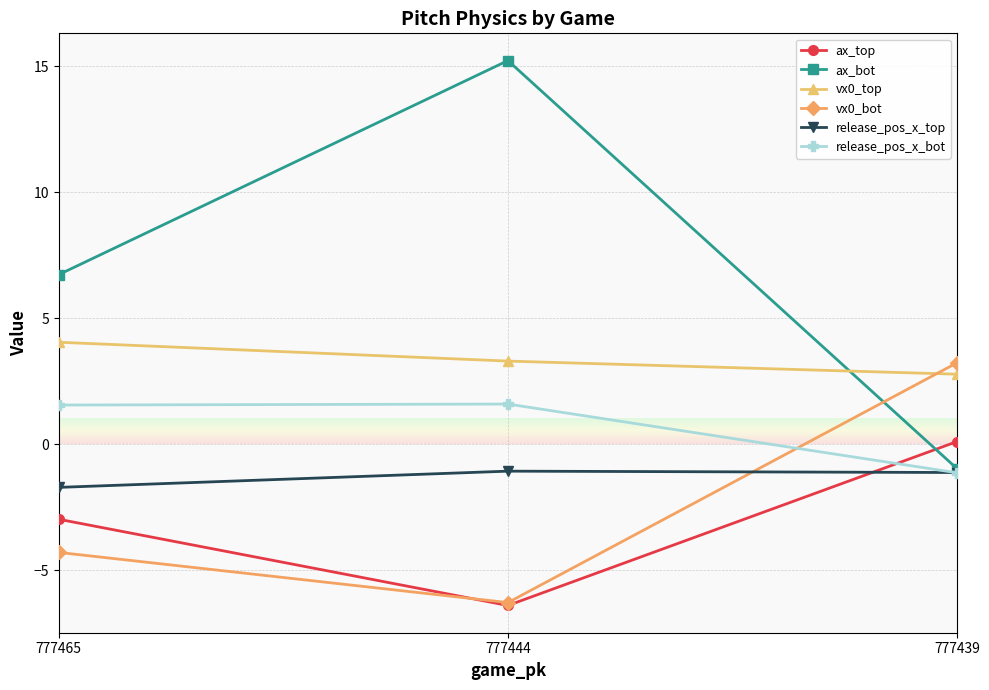

Which series has the largest total across all categories?

ax_bot